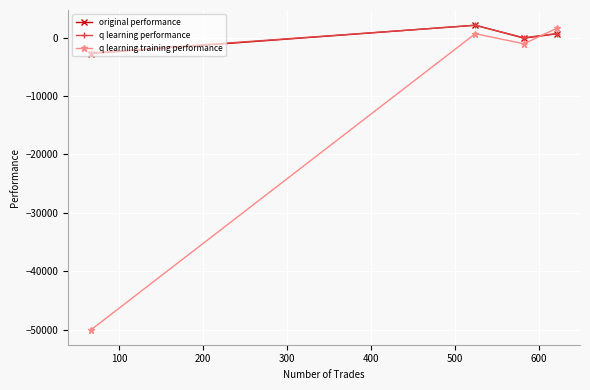

In q learning performance, how many points are higher than both neighbors (excluding endpoints)?

1